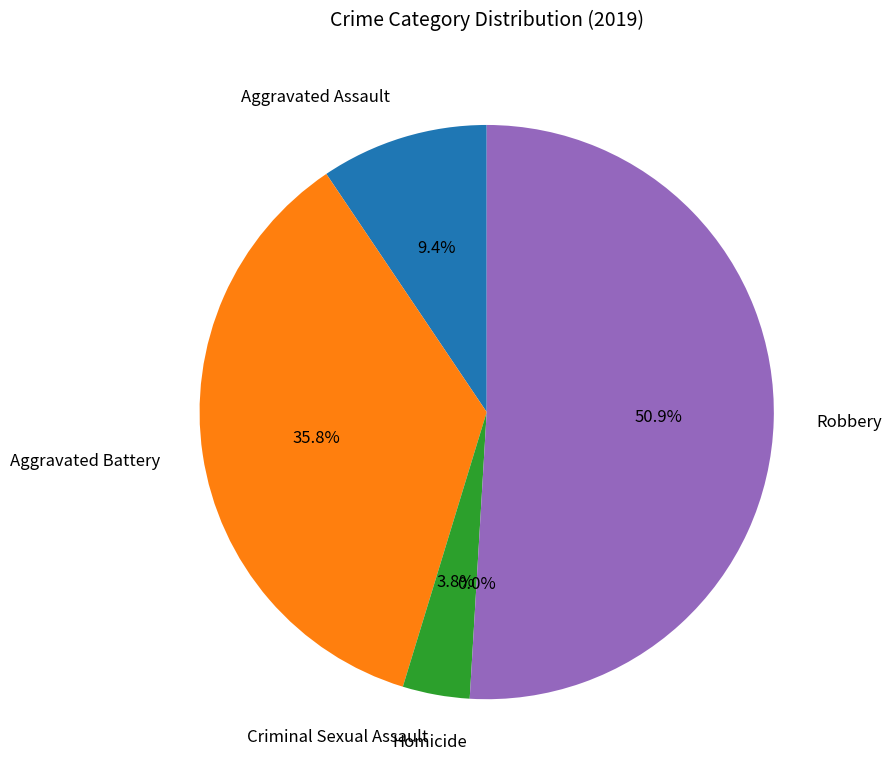

Does Aggravated Battery represent more than half of the total?

No